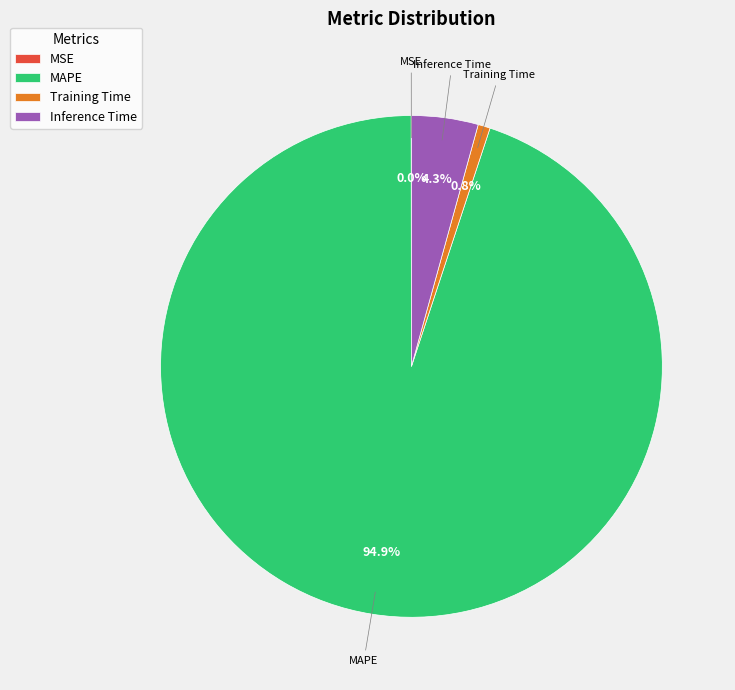

Which has a higher value, Training Time or Inference Time?

Inference Time